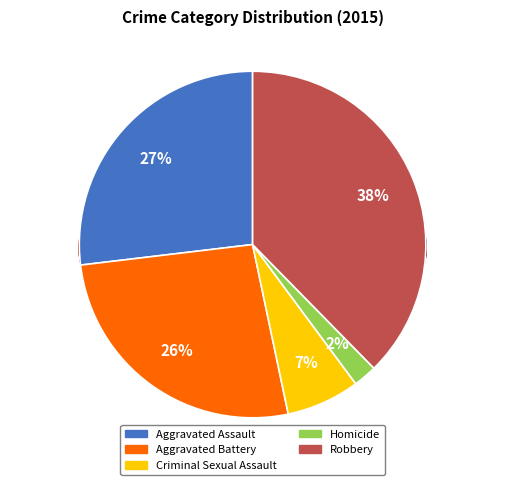

Which slice is the smallest?

Homicide